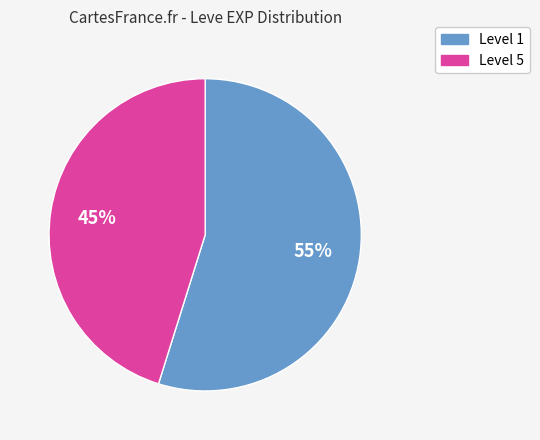

To the nearest percent, what is the average slice percentage?

50%